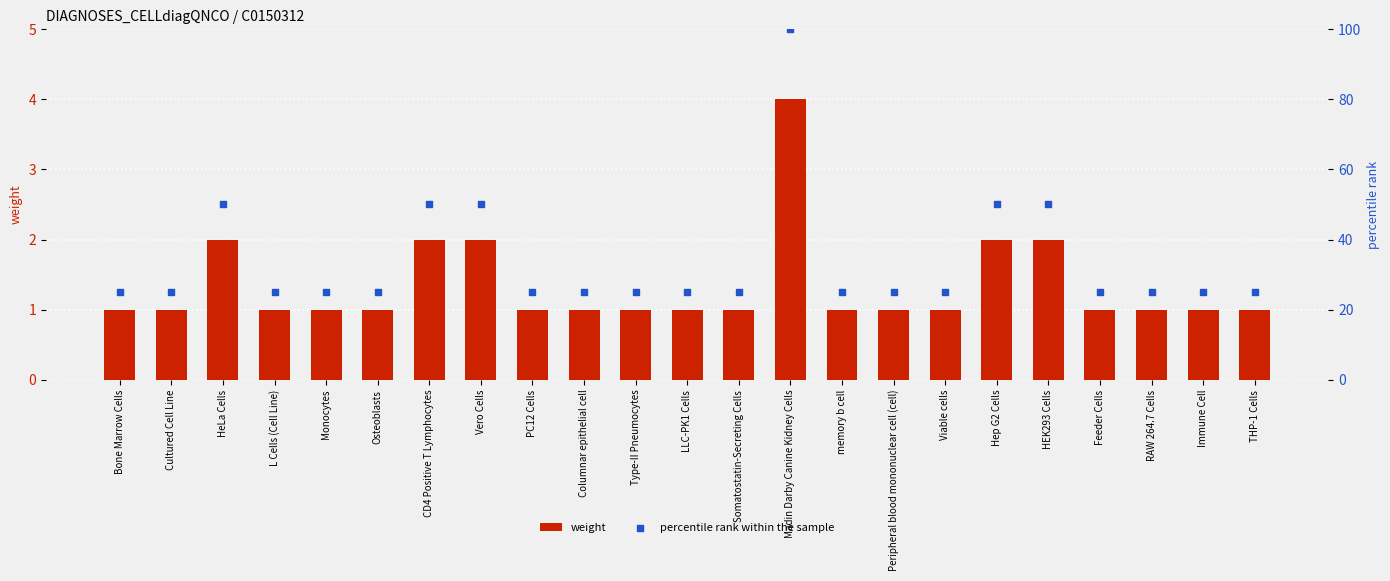

At which category is the sum across all series the highest?

Madin Darby Canine Kidney Cells